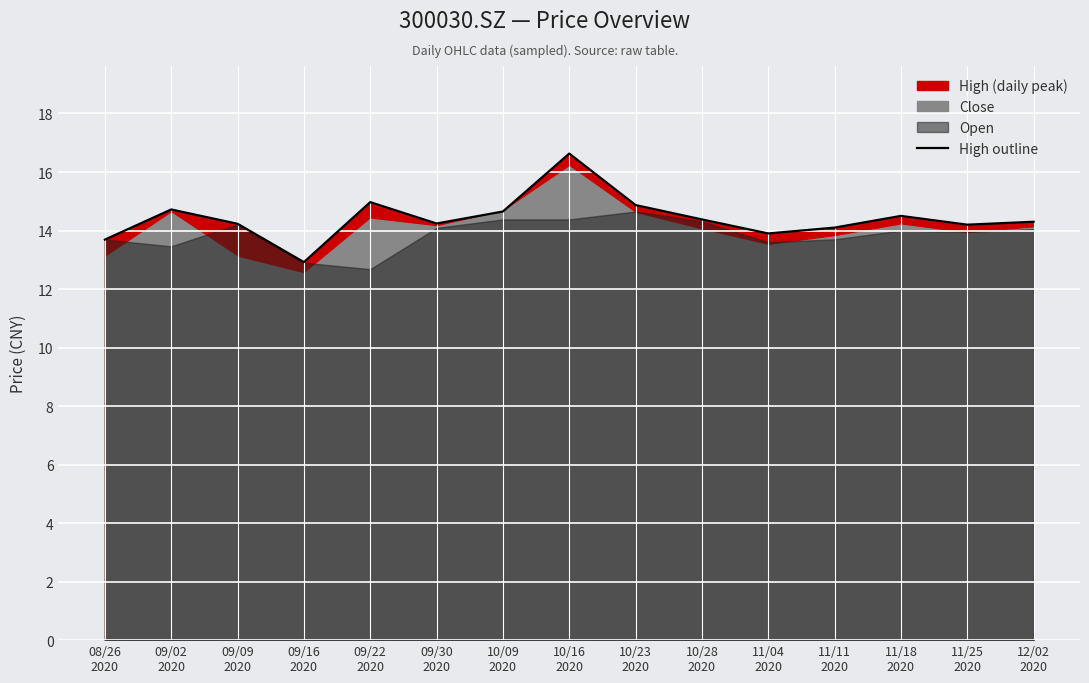

What is the highest value of the High outline series?

16.6